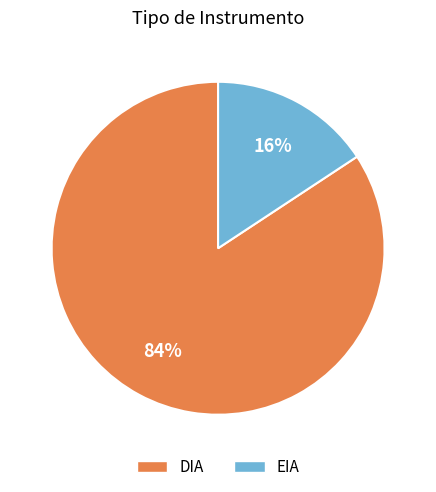

Rank the categories by value from highest to lowest.

DIA, EIA